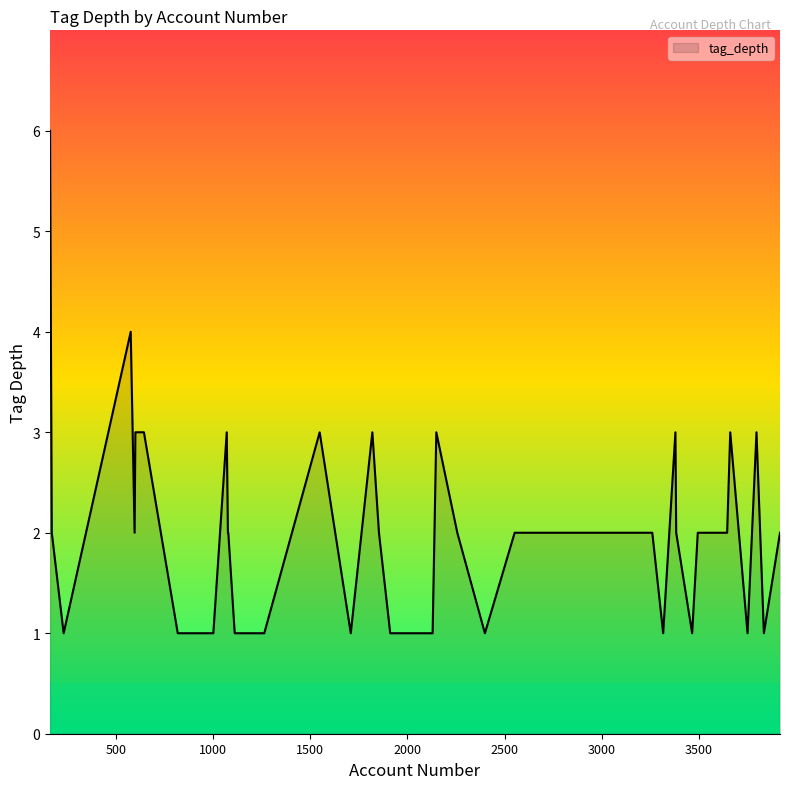

What is the greatest value displayed?

6